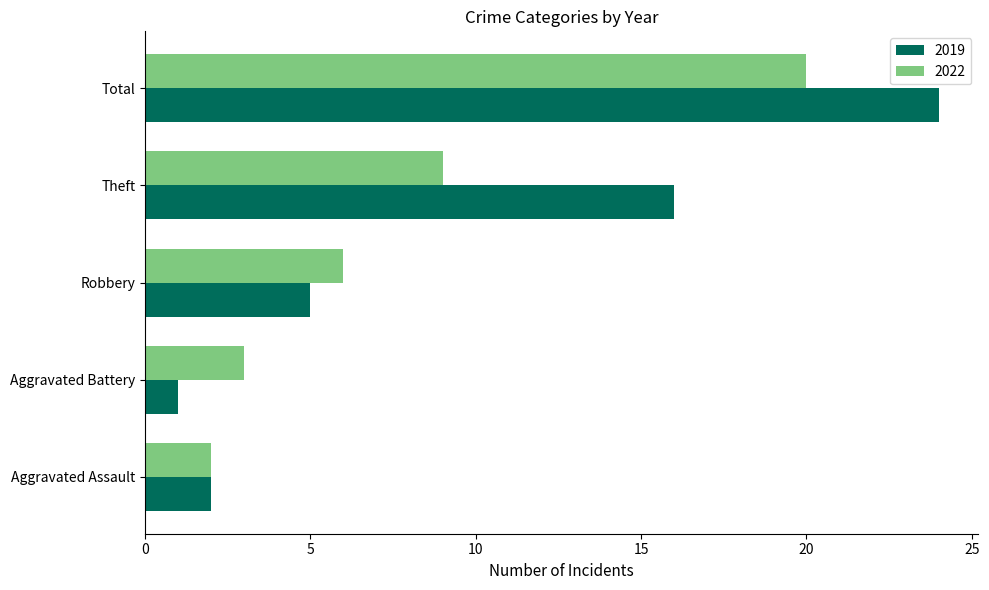

True or false: 2019 has a value of 1 at Robbery.

False